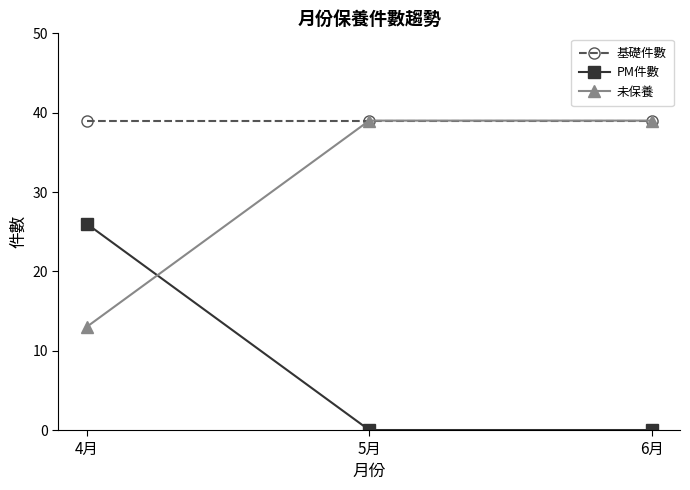

Does the chart display data point markers on the line(s)?

Yes